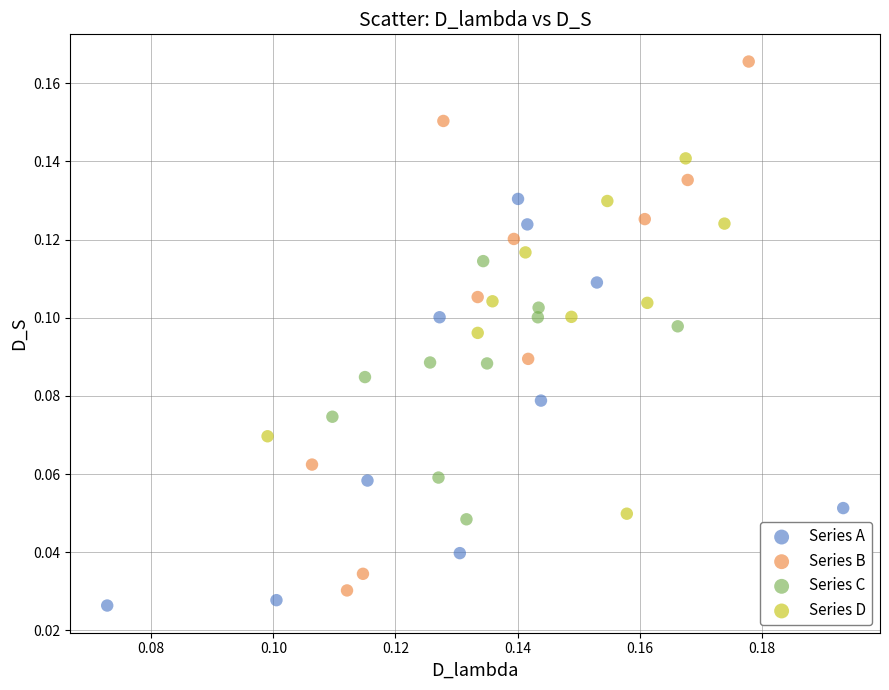

Which series contains the highest Y value?

Series B